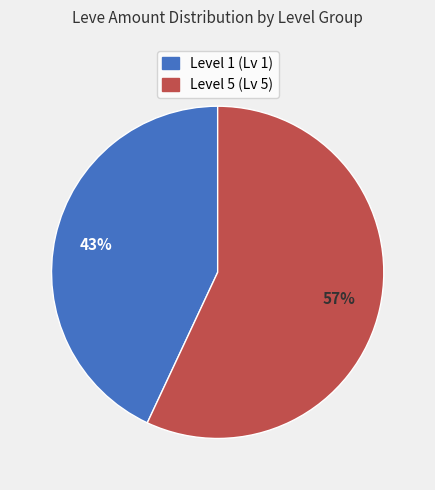

Count the number of slices in the pie.

2